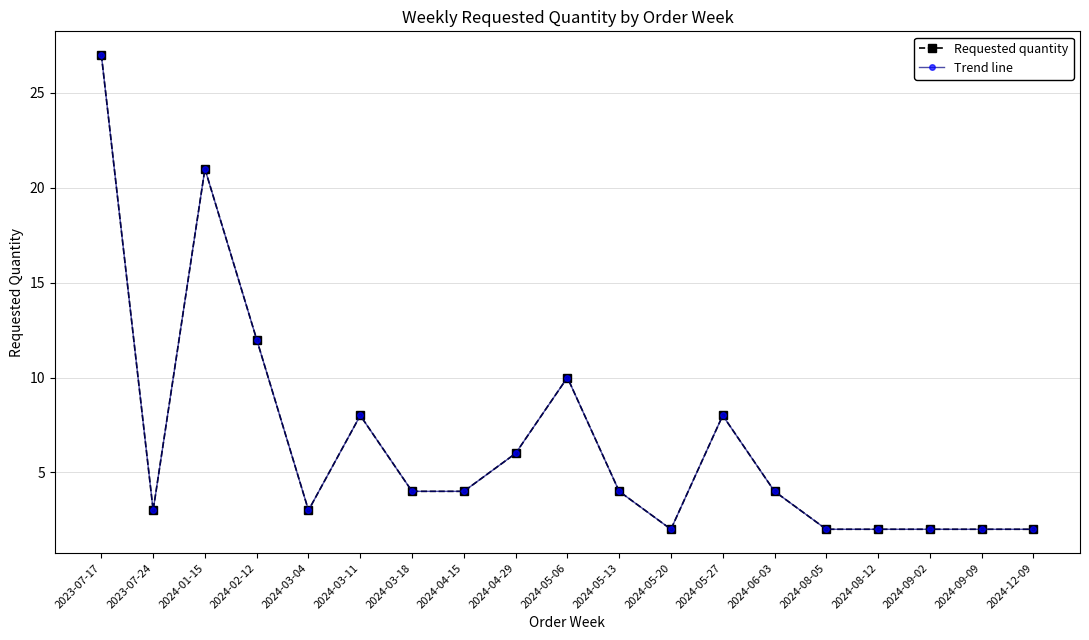

True or false: Trend line has a value of 2 at 2024-05-20.

True